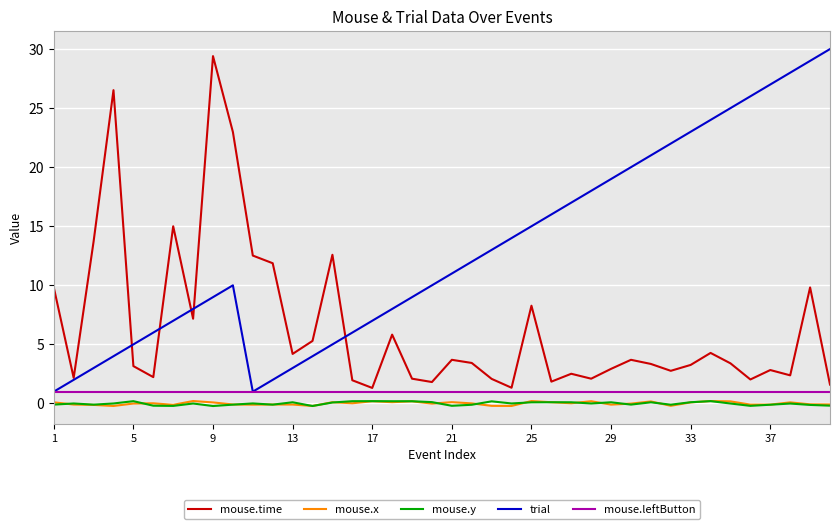

Does the chart have visible grid lines?

Yes